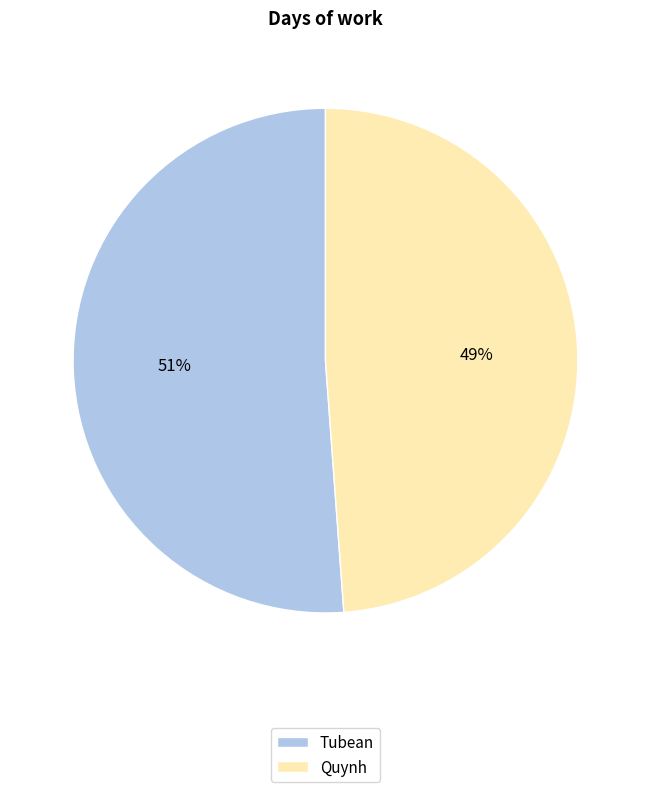

Is the sum of Tubean and Quynh greater than half?

Yes